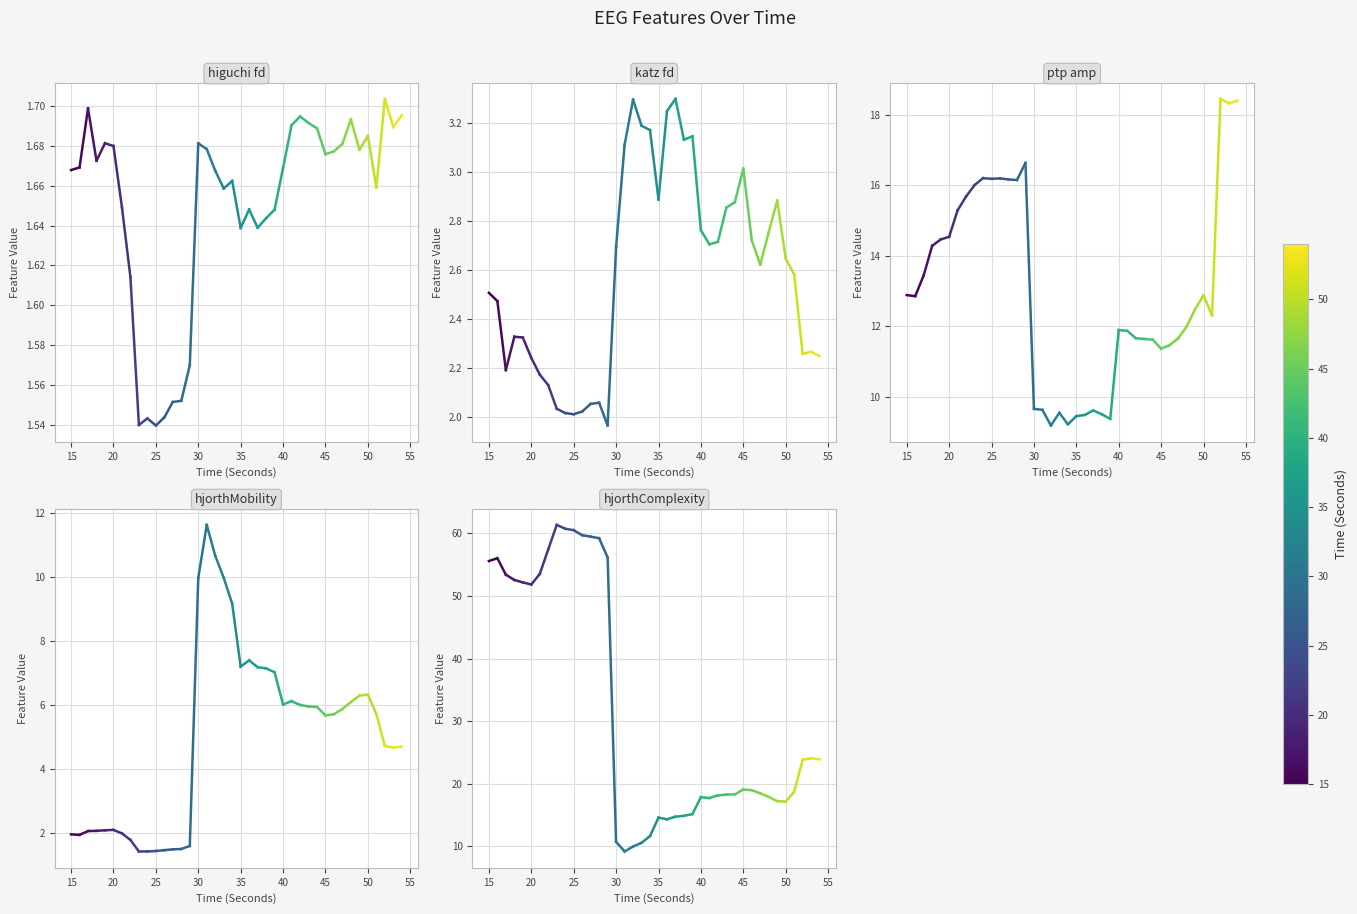

How many distinct data groups are displayed?

5